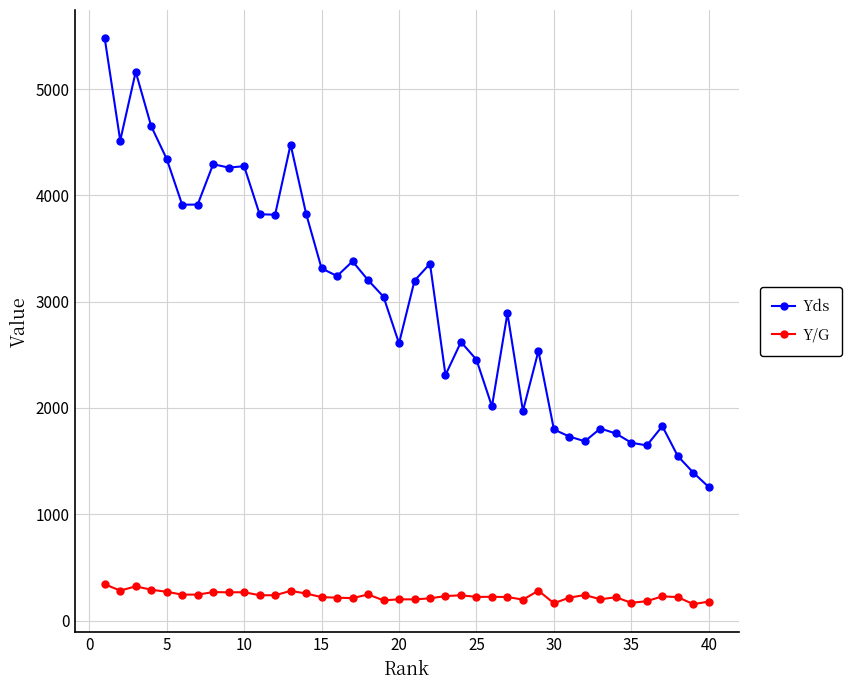

Which series has the largest range (max minus min)?

Yds